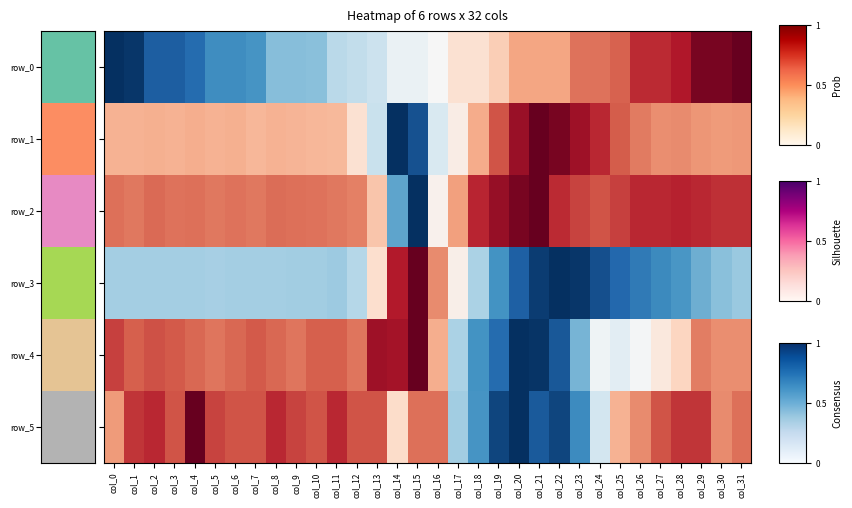

Where is row_3 nearest to the value 0?

col_22